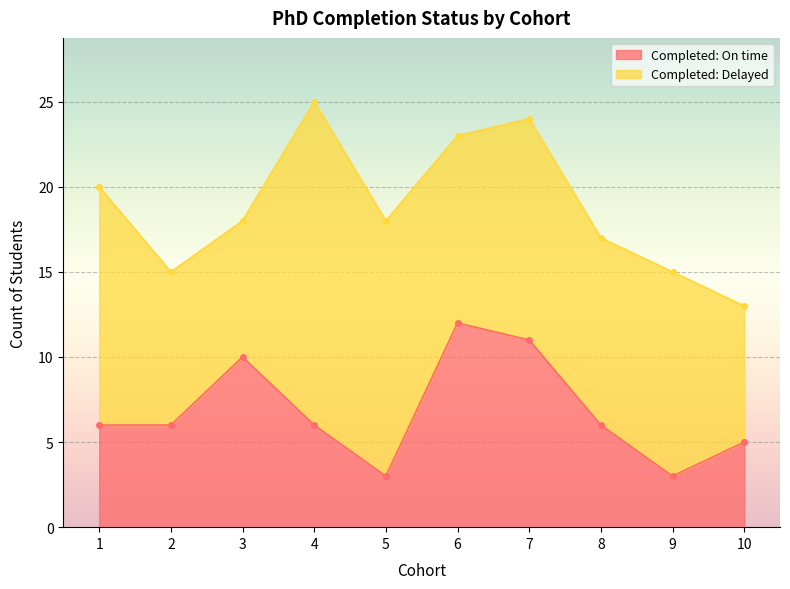

Approximately how many times larger is the value at 3 compared to 2?

1.7